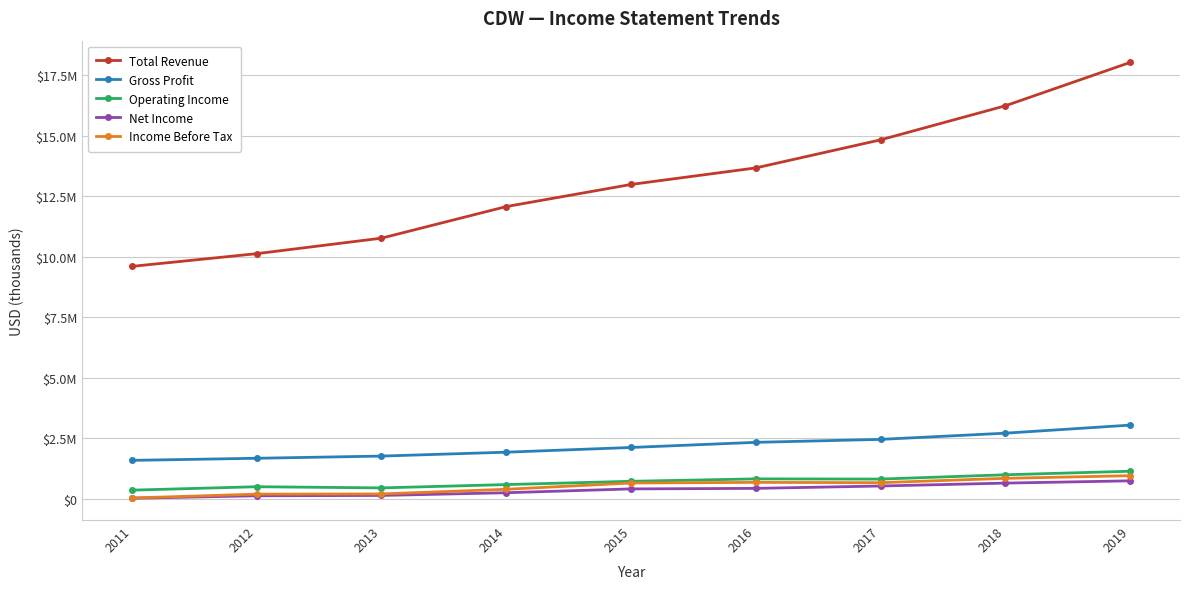

Read the Total Revenue value at 2011, to the nearest 100.

9602400